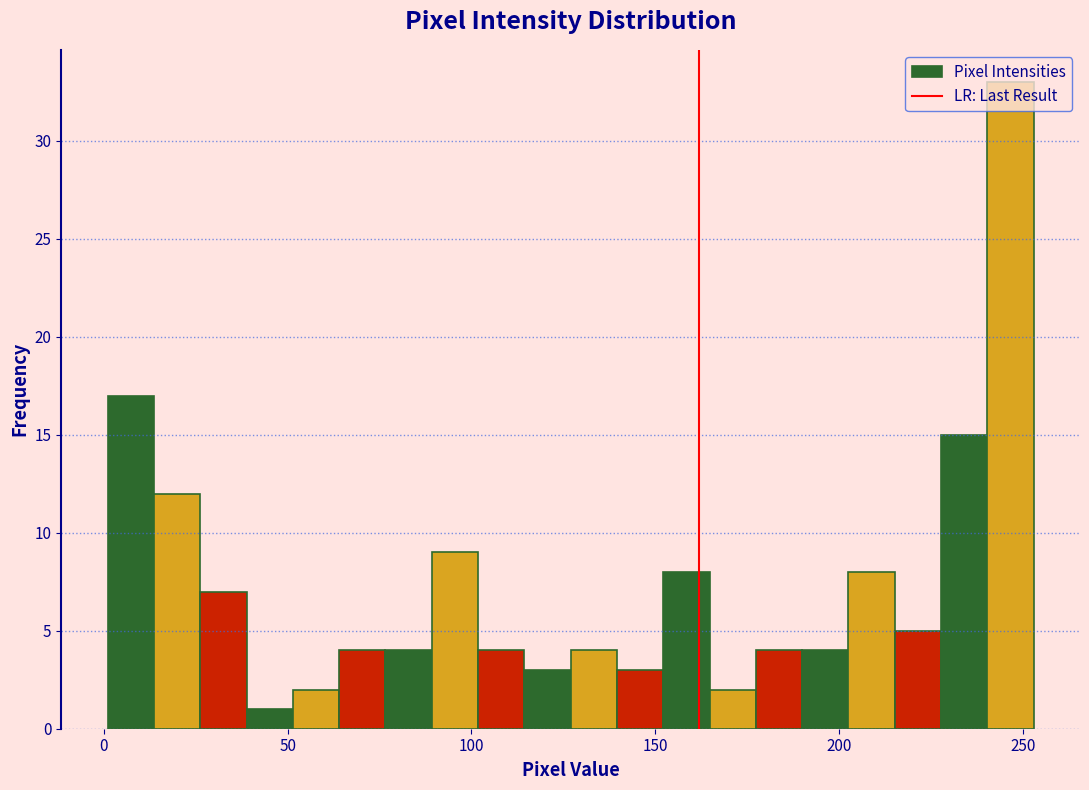

Read against the x-axis, roughly where is the centre of the tallest bar?

245